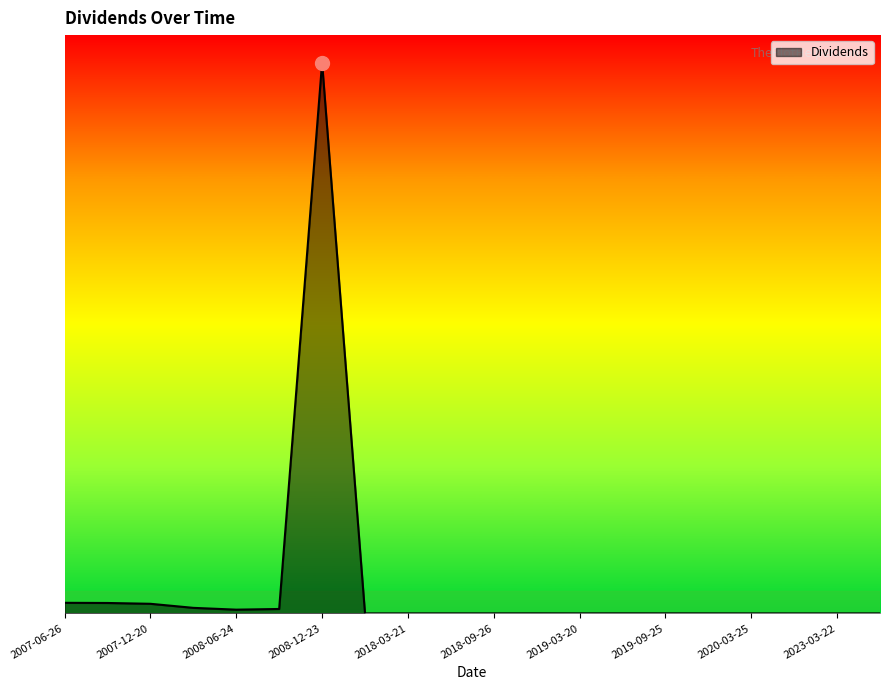

List the labels in order of value, smallest first.

2022-12-22, 2017-12-26, 2023-03-22, 2020-03-25, 2018-03-21, 2023-06-21, 2018-06-20, 2018-09-26, 2019-03-20, 2019-12-24, 2019-09-25, 2018-12-26, 2019-06-25, 2008-06-24, 2008-09-24, 2008-03-25, 2007-12-20, 2007-09-25, 2007-06-26, 2008-12-23